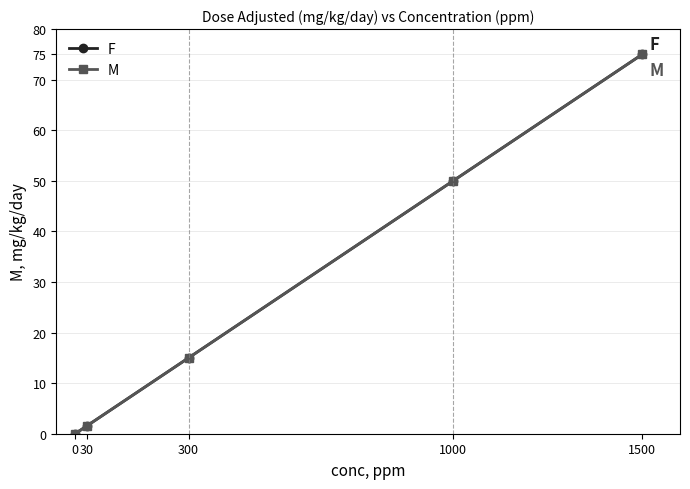

Which has a higher value, 300 or 1000?

1000